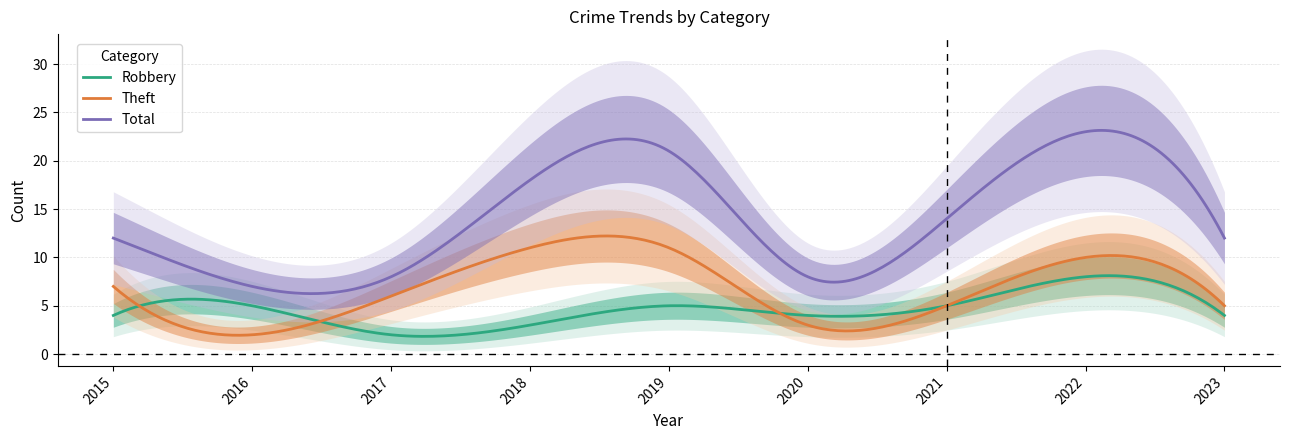

Count the number of data series in this chart.

3